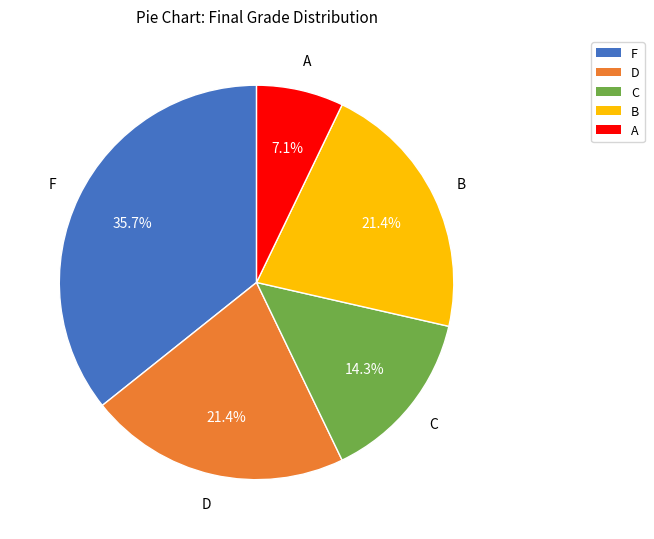

To the nearest percent, what percentage of the pie is C?

14%